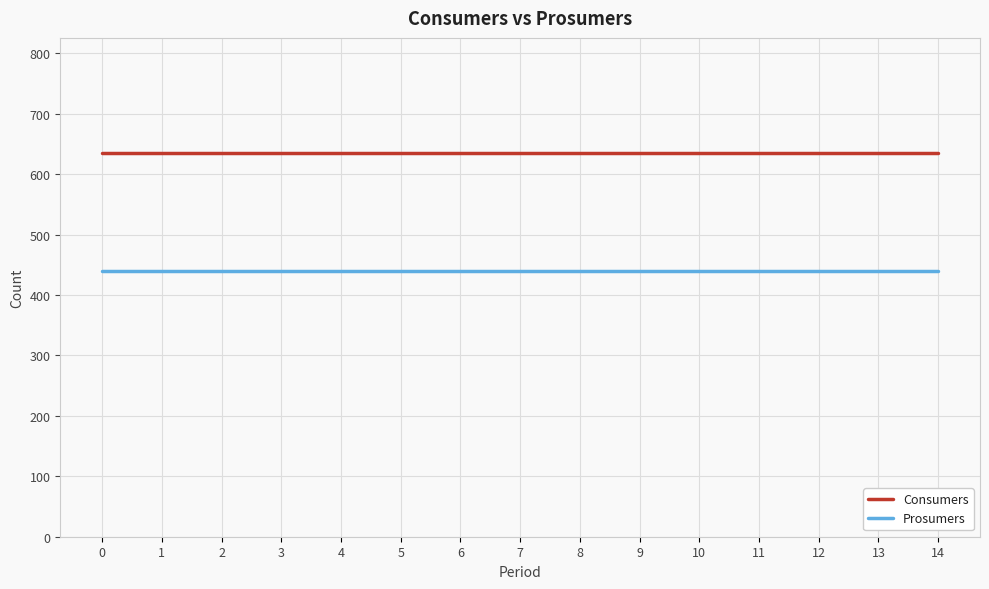

What is the average value of the Prosumers series?

440